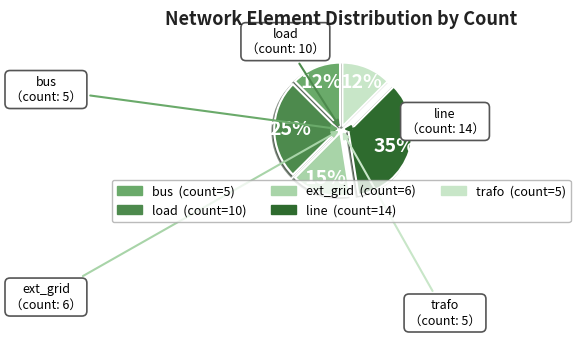

True or false: trafo accounts for 12% of the total.

True